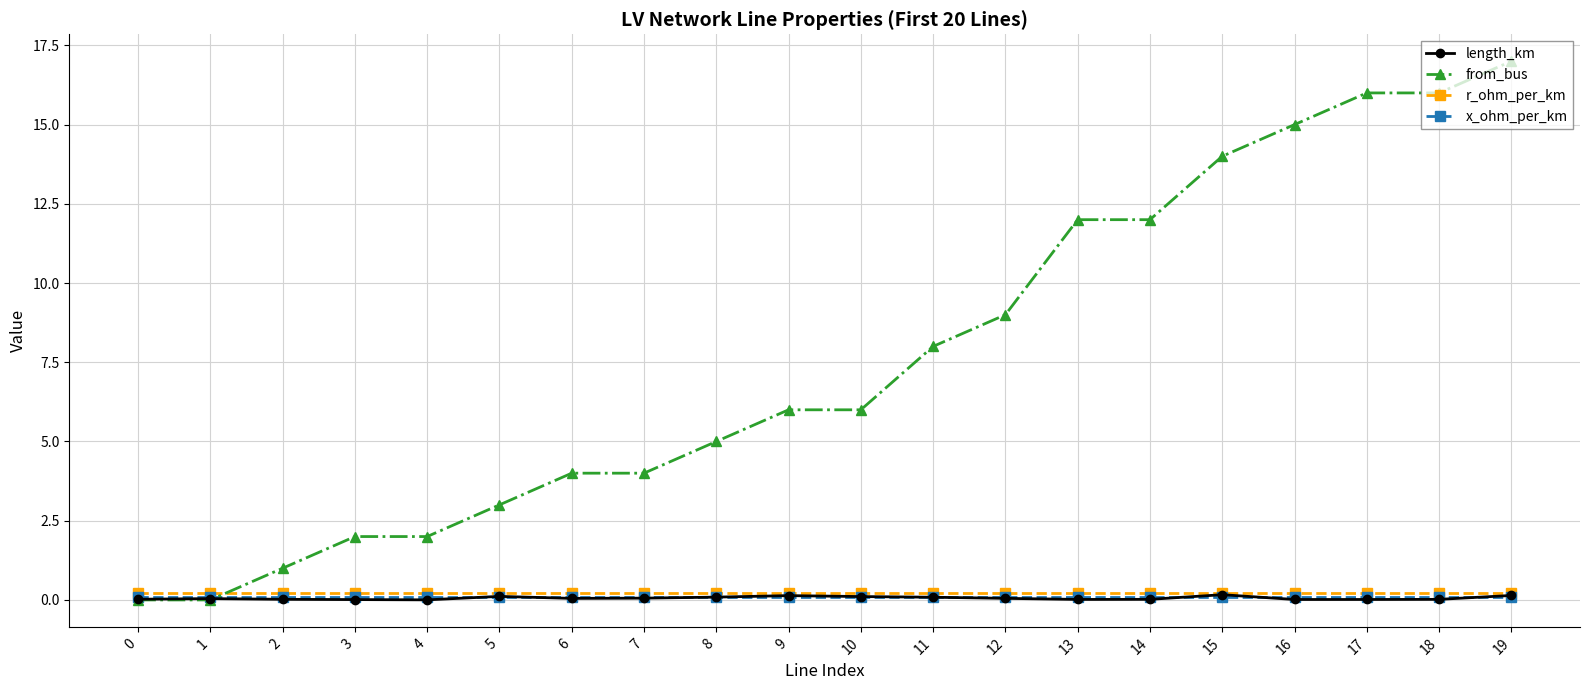

What is the maximum value for from_bus?

17.0